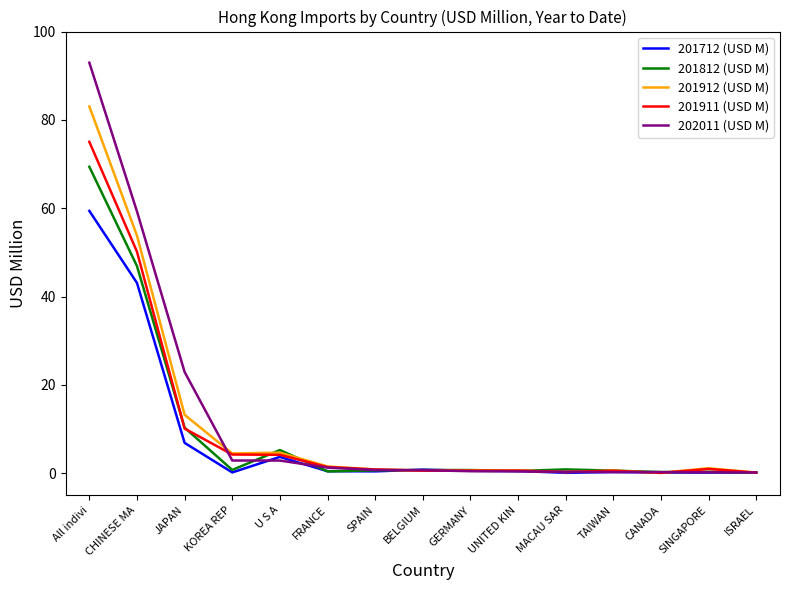

Which series has the largest range (max minus min)?

202011 (USD M)